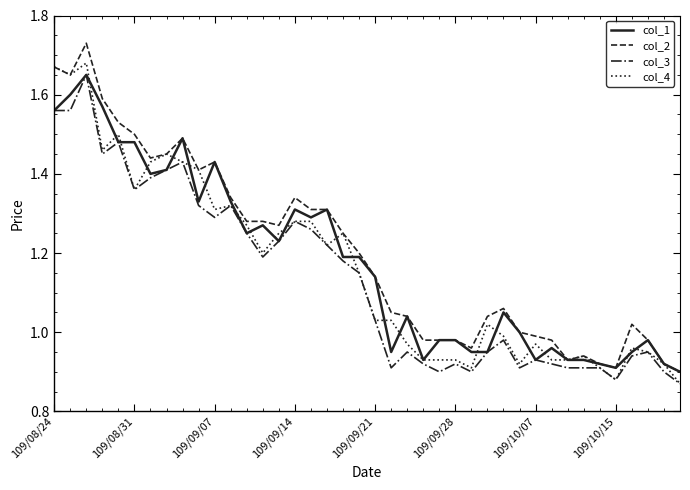

True or false: col_4 and col_3 cross at least once.

False